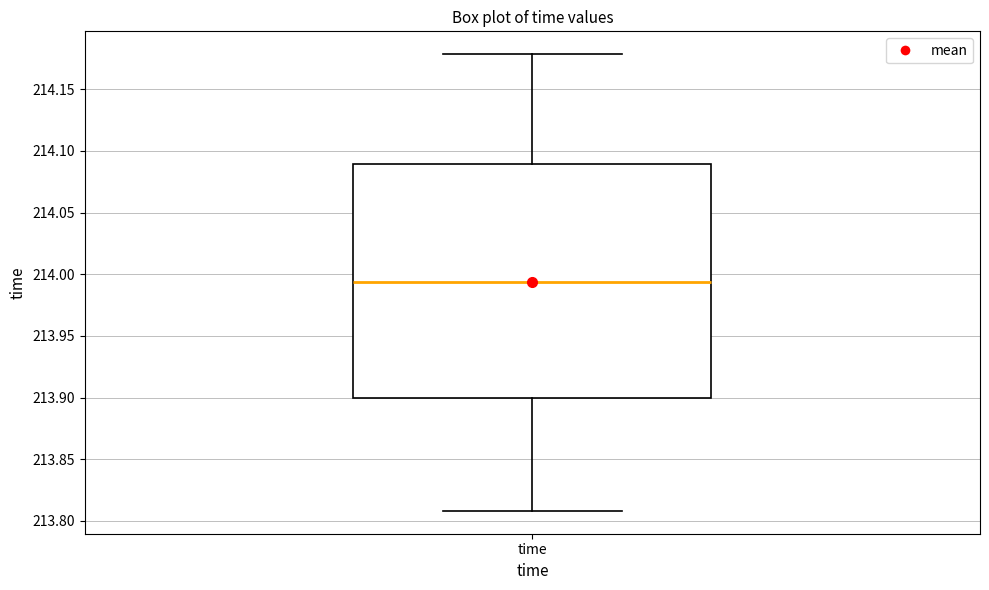

Read this box plot against the y-axis: the position of the median line, the range covered by the box, and the ends of both whiskers. The values are not printed on the chart, so give them approximately, as read against the axis.

median 213.995, box 213.900 to 214.090, whiskers 213.810 to 214.180